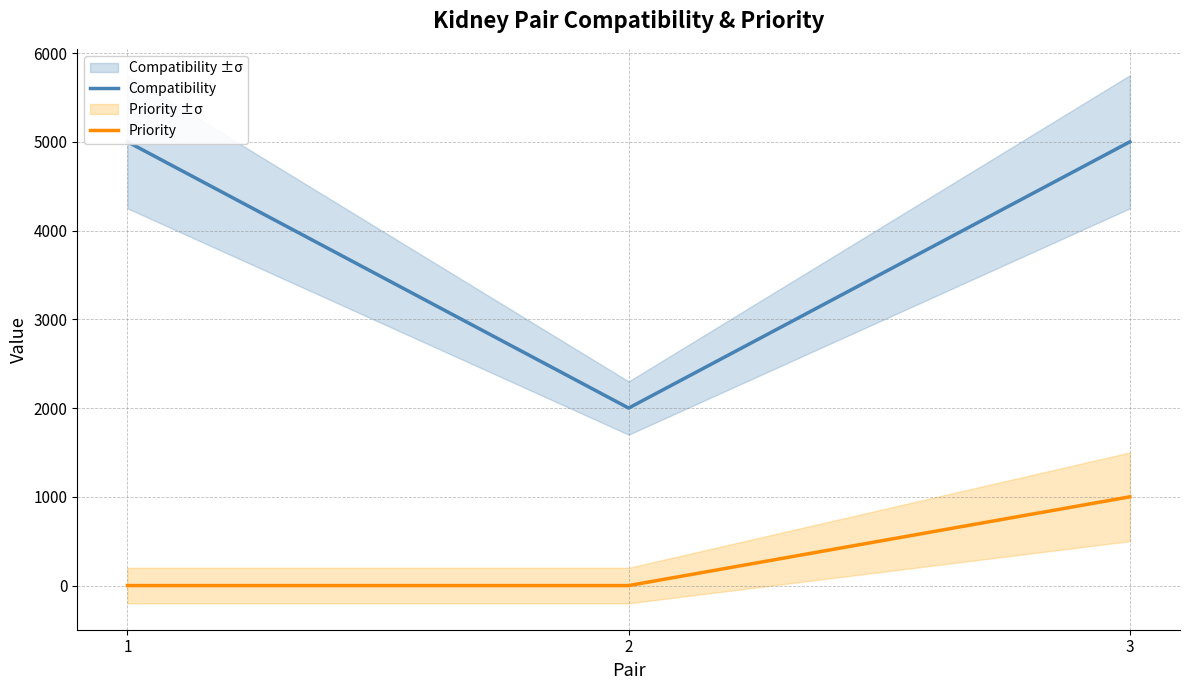

How many lines are shown in the chart?

2